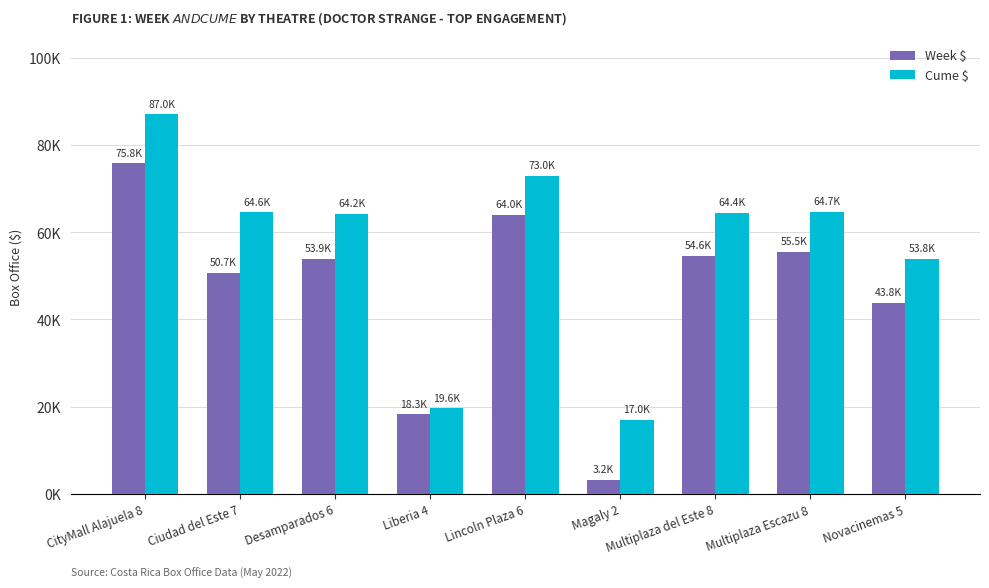

List the series in order of their overall mean, highest first.

Cume $, Week $